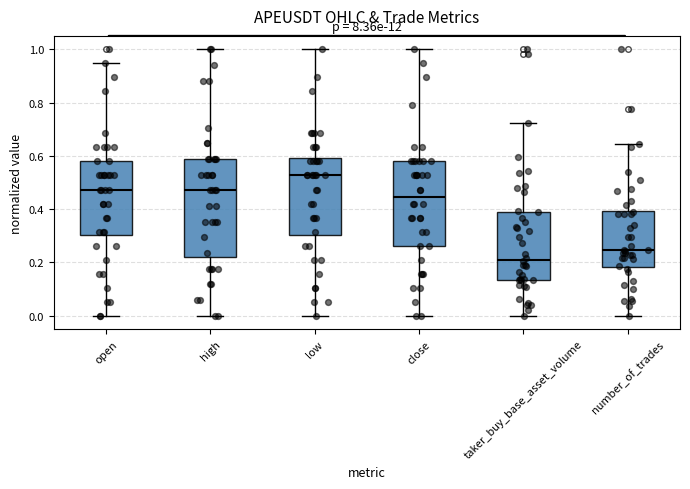

Reading left to right, read every box against the y-axis: the position of its median line, the range the box covers, and the ends of its whiskers. The values are not printed on the chart, so give them approximately, as read against the axis.

open: median 0.48, box 0.30 to 0.58, whiskers 0.00 to 0.94
high: median 0.48, box 0.22 to 0.58, whiskers 0.00 to 1.00
low: median 0.52, box 0.30 to 0.60, whiskers 0.00 to 1.00
close: median 0.44, box 0.26 to 0.58, whiskers 0.00 to 1.00
taker_buy_base_asset_volume: median 0.22, box 0.14 to 0.40, whiskers 0.00 to 0.72
number_of_trades: median 0.24, box 0.18 to 0.40, whiskers 0.00 to 0.64